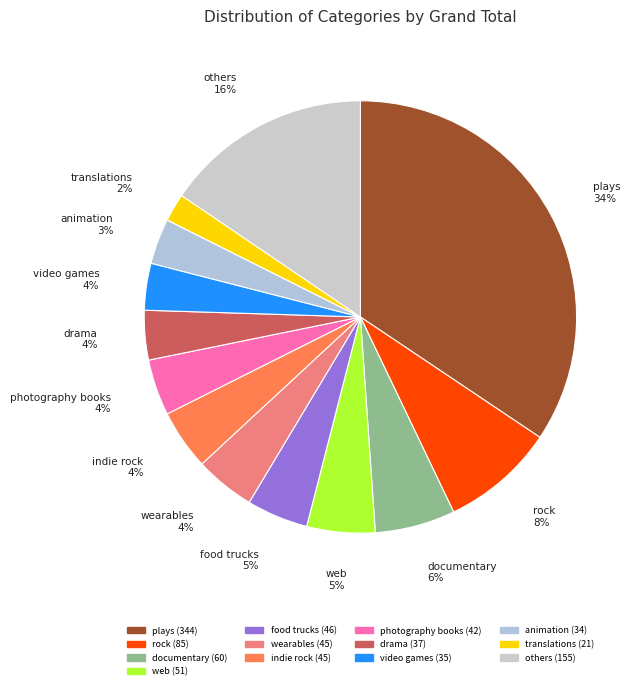

How many slices are in this pie chart?

13